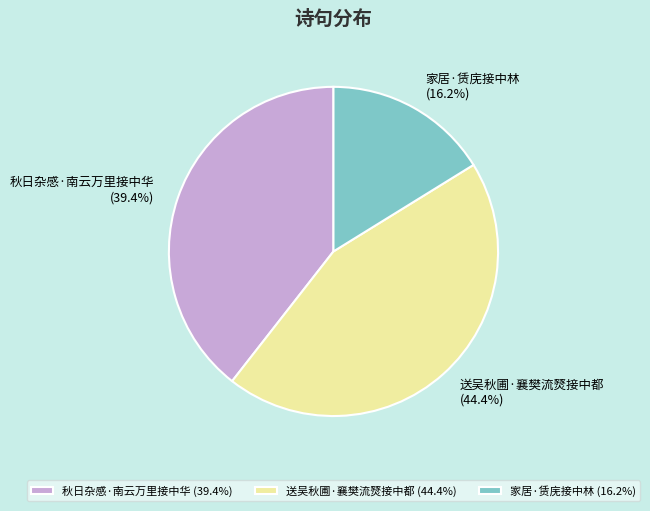

What is the ratio of the value at 秋日杂感·南云万里接中华 to the value at 送吴秋圃·襄樊流燹接中都?

0.9